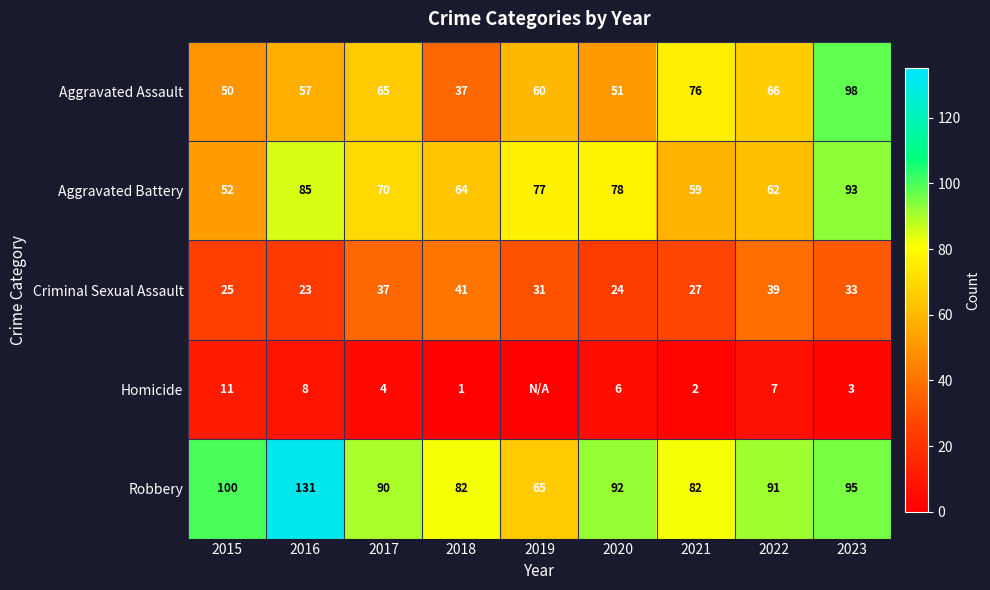

What is the difference between the Aggravated Battery values at 2018 and 2017?

6